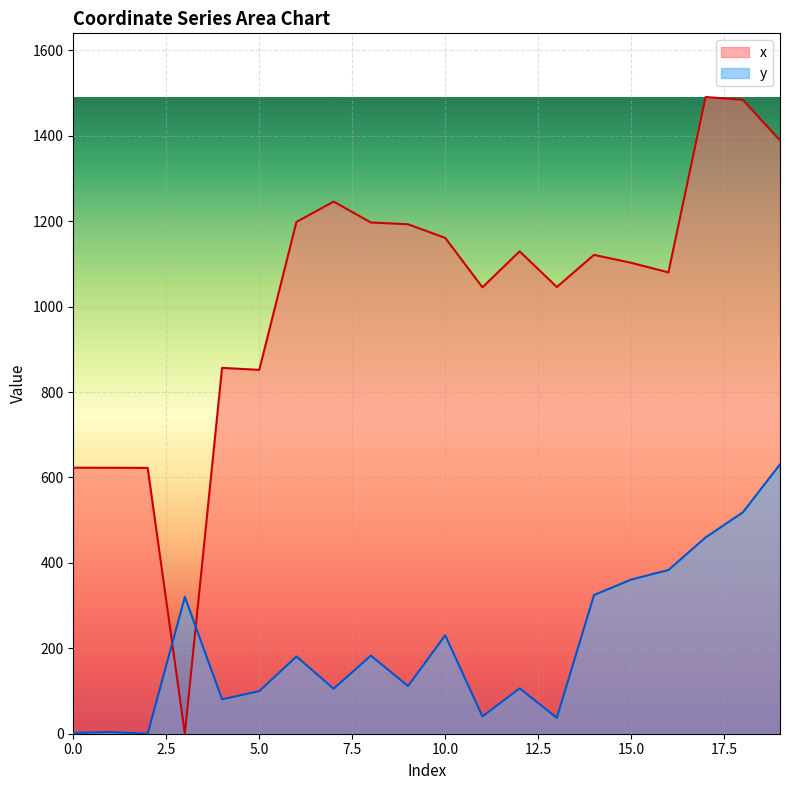

At how many categories does at least one series exceed 917?

14